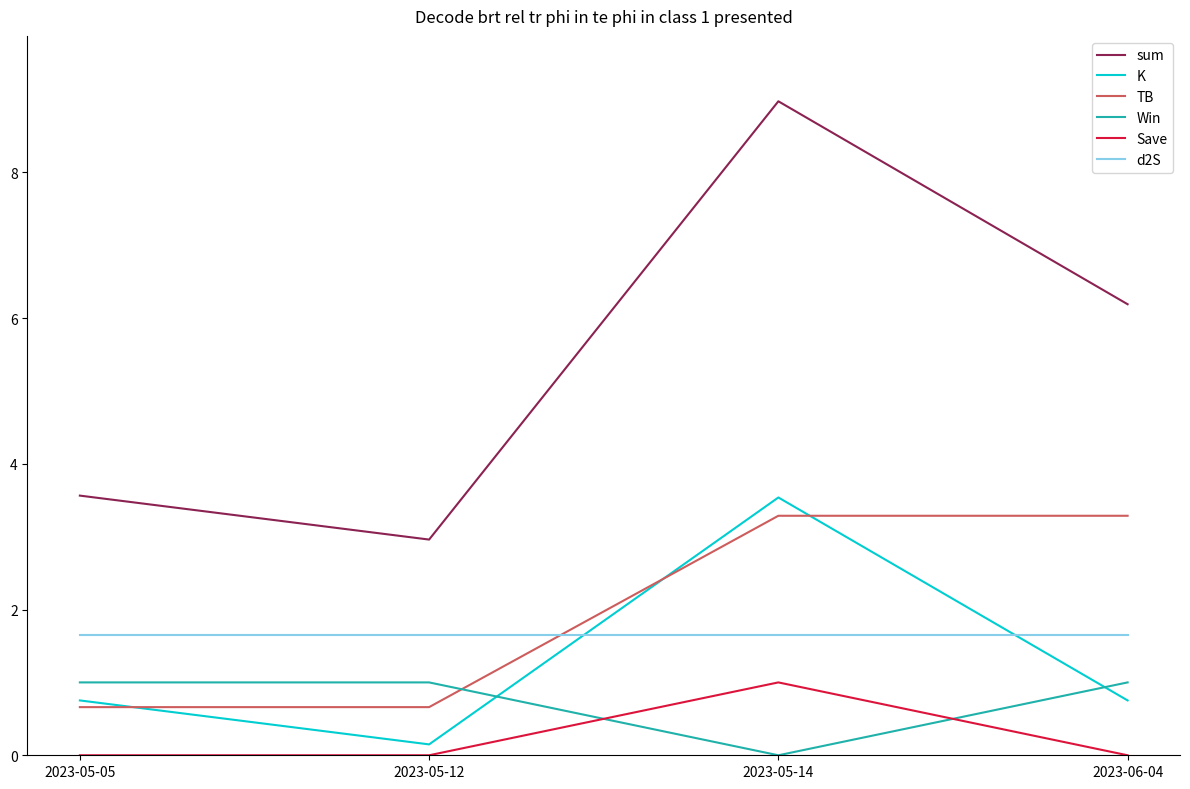

Where does the sum series first go above 6?

2023-05-14